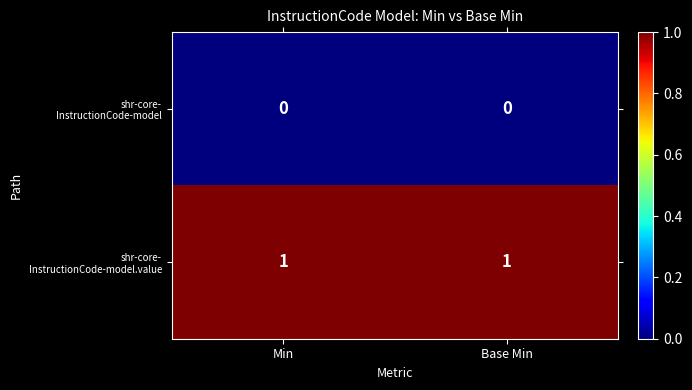

List the series in order of their peak value, lowest first.

shr-core- InstructionCode-model, shr-core- InstructionCode-model.value